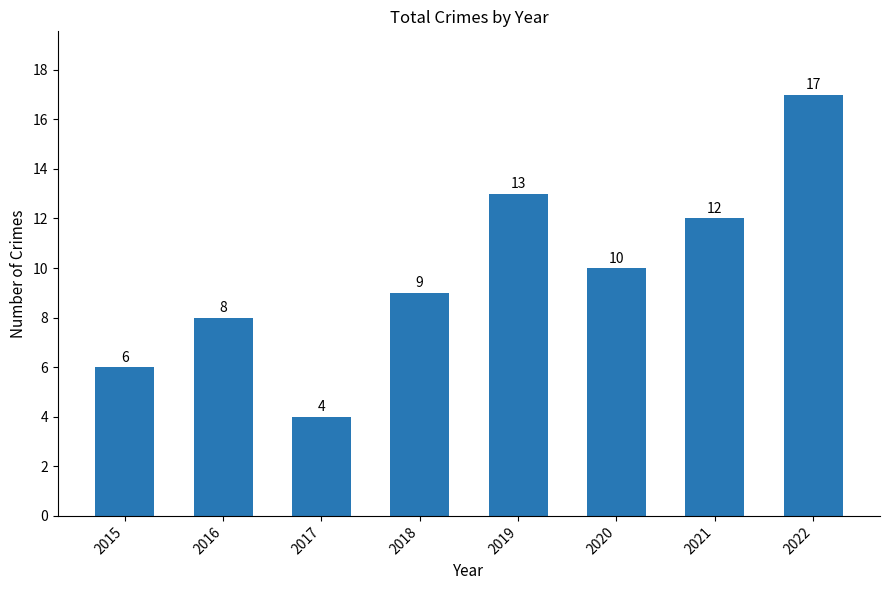

List the labels in order of value, smallest first.

2017, 2015, 2016, 2018, 2020, 2021, 2019, 2022